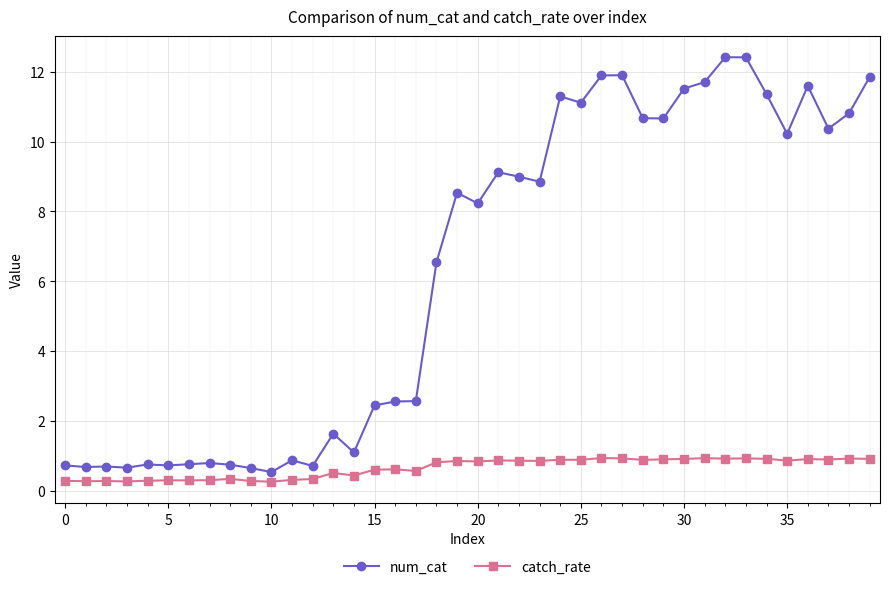

True or false: catch_rate has more than 0 interior local peaks.

True